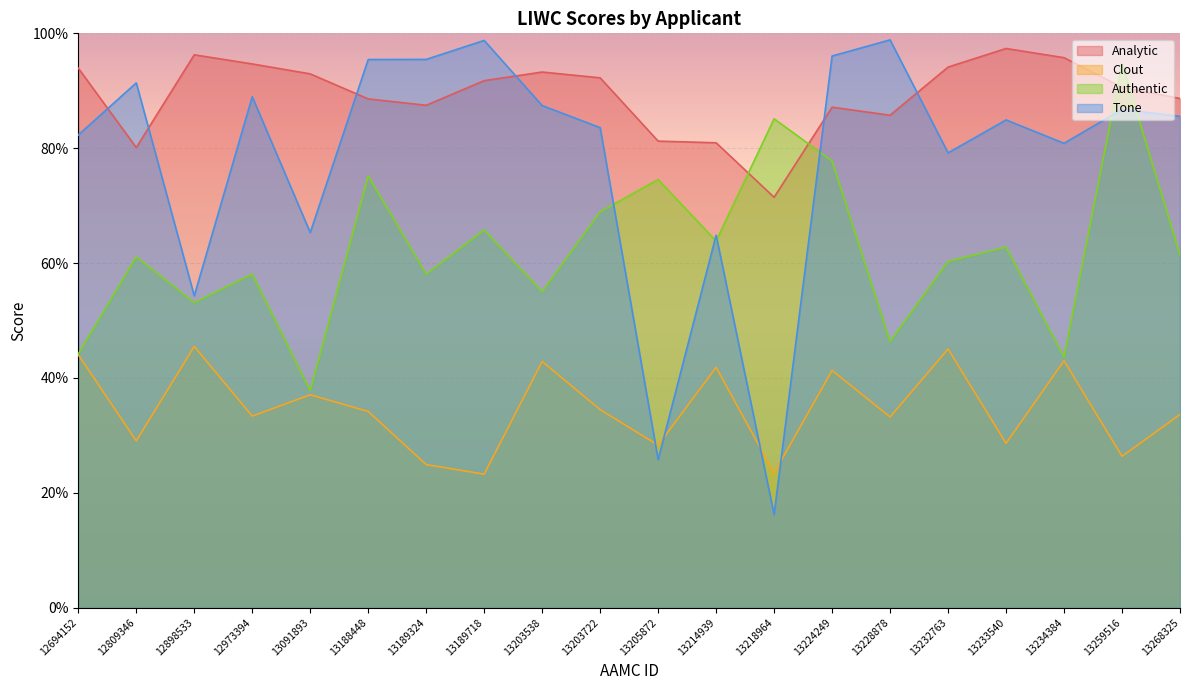

What is the average value of the Tone series?

78.1